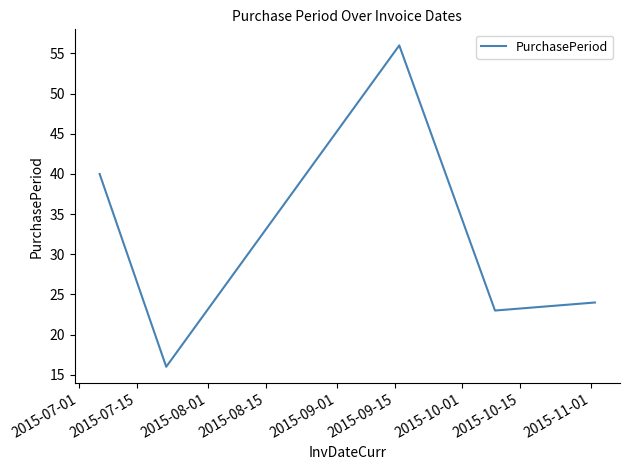

What is the difference between the maximum and minimum values?

40